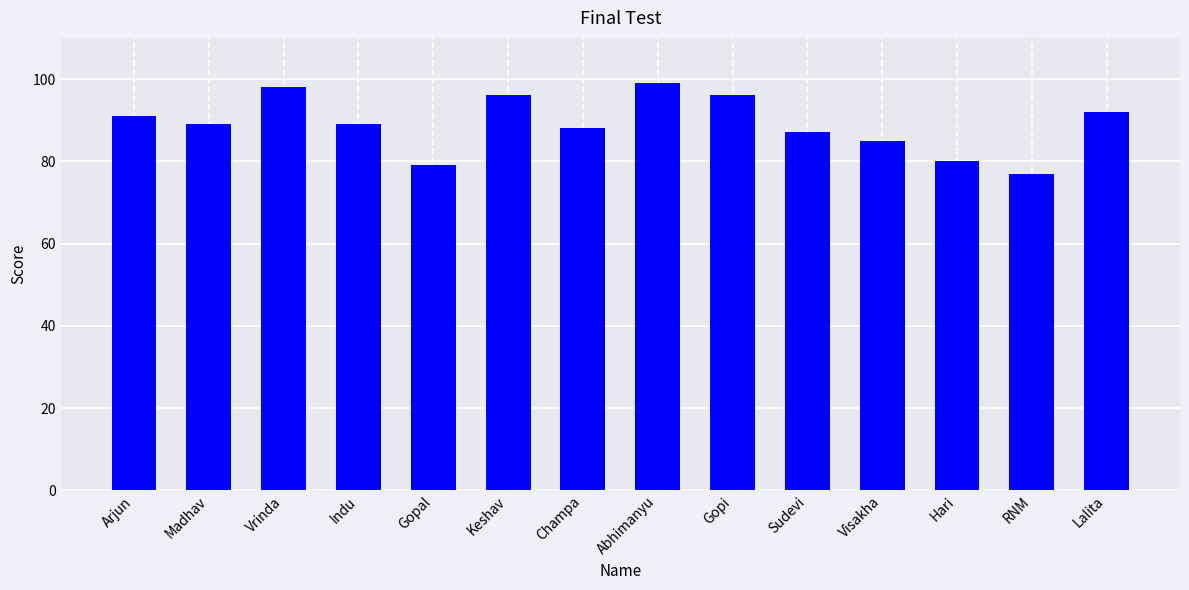

What is the label of the 2nd bar from the right?

RNM